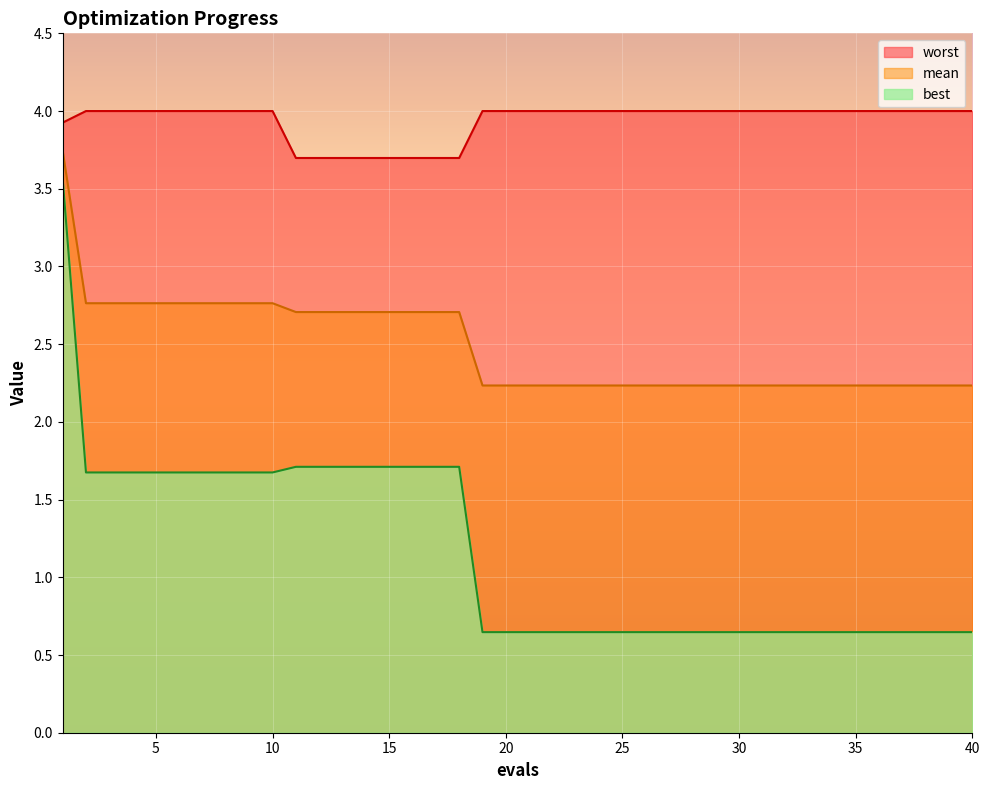

Reading right to left, what are all the values shown in this chart?

mean: 2.2	2.2	2.2	2.2	2.2	2.2	2.2	2.2	2.2	2.2	2.2	2.2	2.2	2.2	2.2	2.2	2.2	2.2	2.2	2.2	2.2	2.2	2.7	2.7	2.7	2.7	2.7	2.7	2.7	2.7	2.8	2.8	2.8	2.8	2.8	2.8	2.8	2.8	2.8	3.7
best: 0.6	0.6	0.6	0.6	0.6	0.6	0.6	0.6	0.6	0.6	0.6	0.6	0.6	0.6	0.6	0.6	0.6	0.6	0.6	0.6	0.6	0.6	1.7	1.7	1.7	1.7	1.7	1.7	1.7	1.7	1.7	1.7	1.7	1.7	1.7	1.7	1.7	1.7	1.7	3.6
worst: 4.0	4.0	4.0	4.0	4.0	4.0	4.0	4.0	4.0	4.0	4.0	4.0	4.0	4.0	4.0	4.0	4.0	4.0	4.0	4.0	4.0	4.0	3.7	3.7	3.7	3.7	3.7	3.7	3.7	3.7	4.0	4.0	4.0	4.0	4.0	4.0	4.0	4.0	4.0	3.9